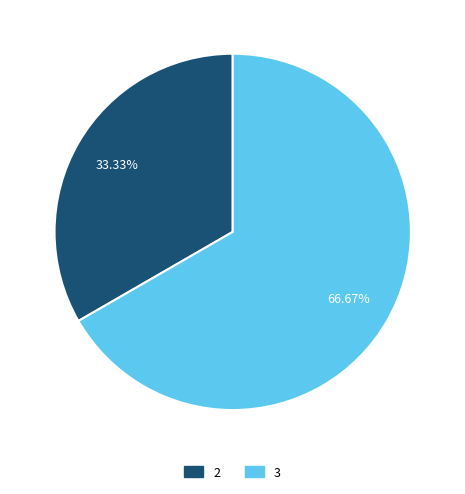

Which slice represents more than half of the pie?

3